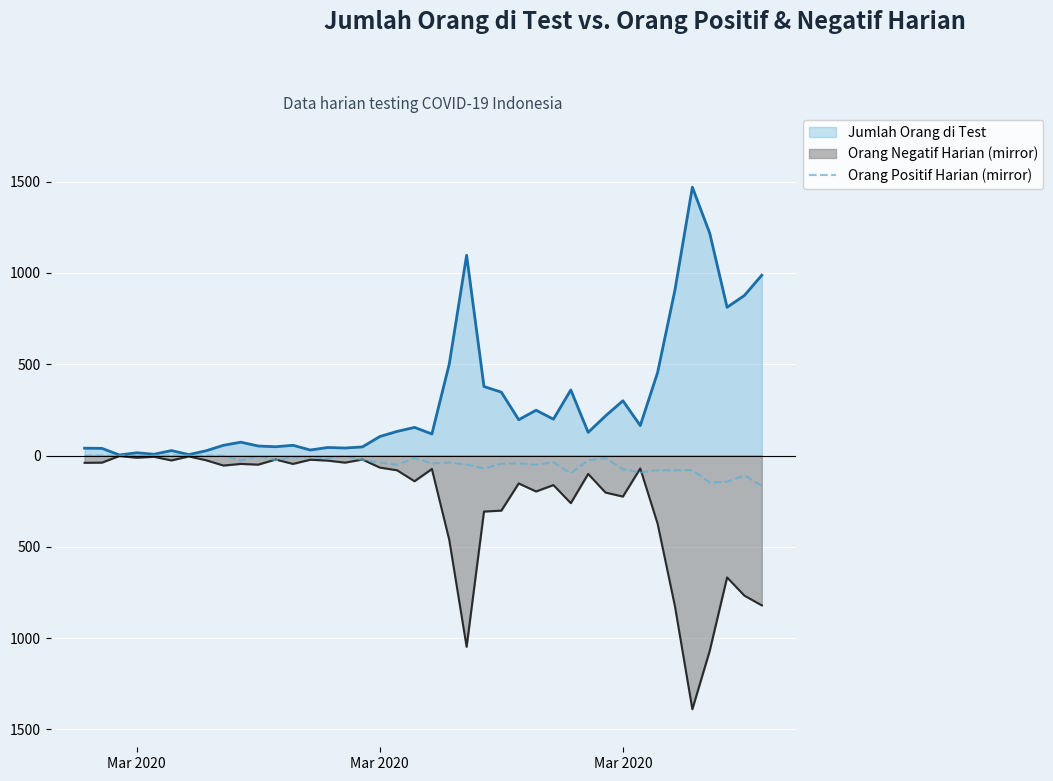

Does the chart display data point markers on the line(s)?

No